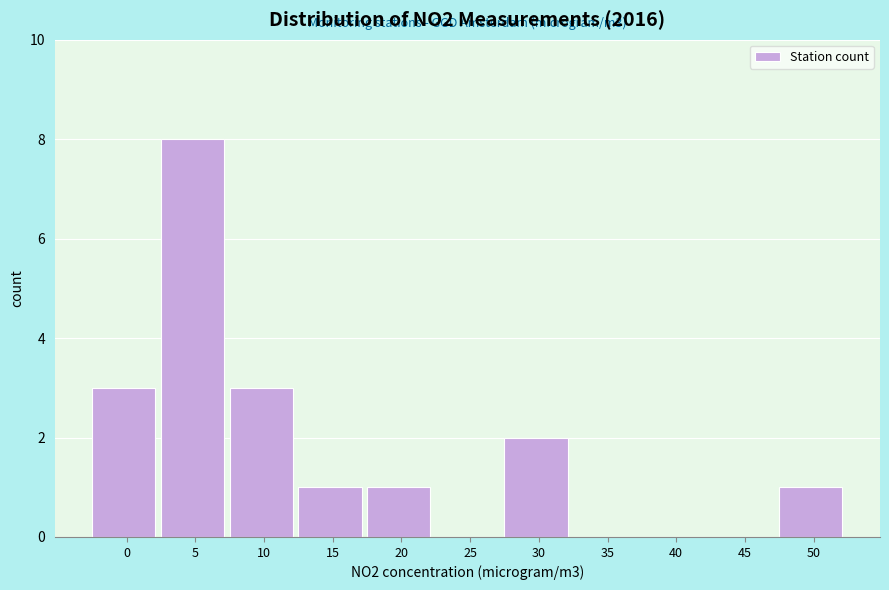

Reading left to right, transcribe all the data shown in this chart.

0=3	5=8	10=3	15=1	20=1	25=0	30=2	35=0	40=0	45=0	50=1